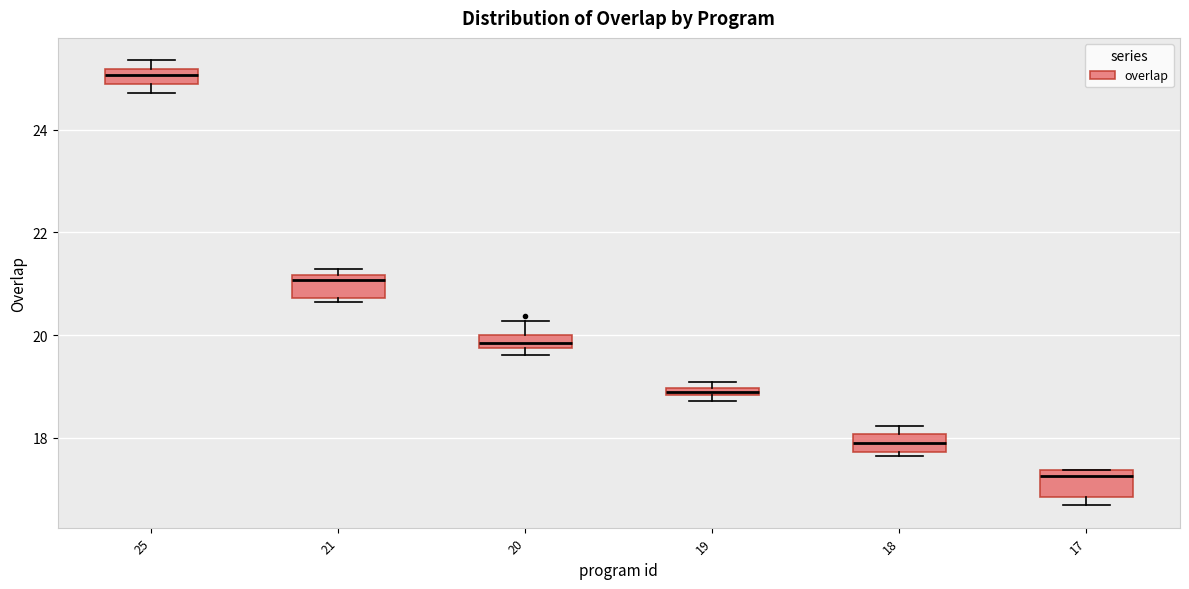

Which box's median line is the lowest?

17